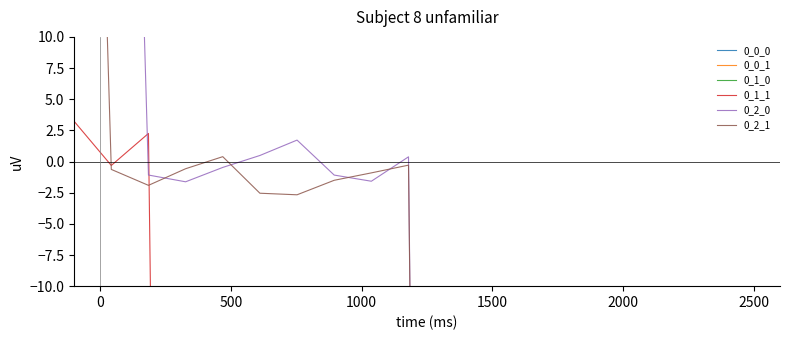

At which label does 0_0_1 first exceed -452?

−500